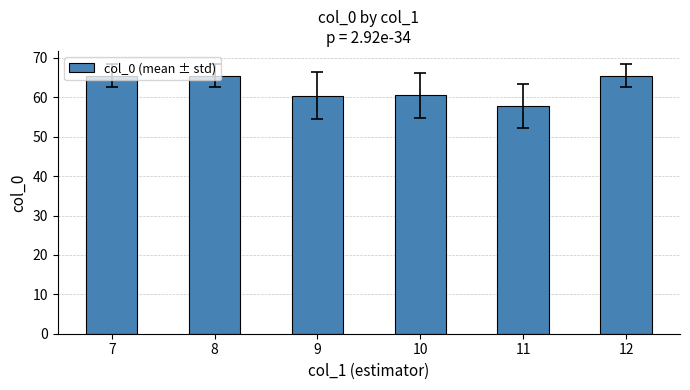

True or false: the data shows 29.0 at 8.

False